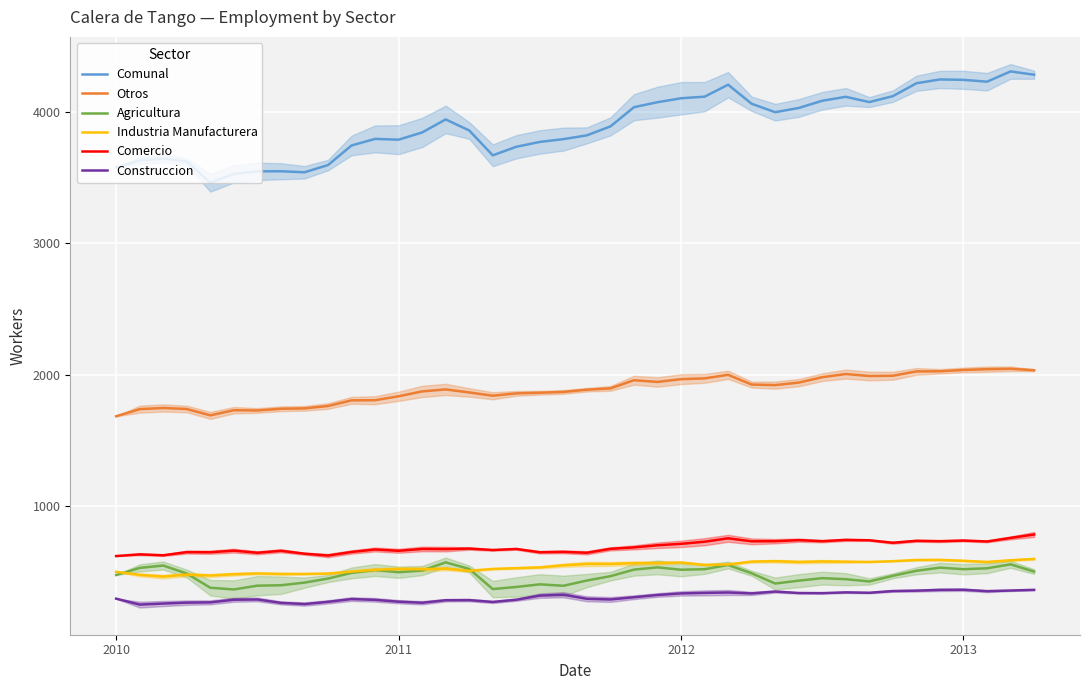

What is the maximum value for Agricultura?

572